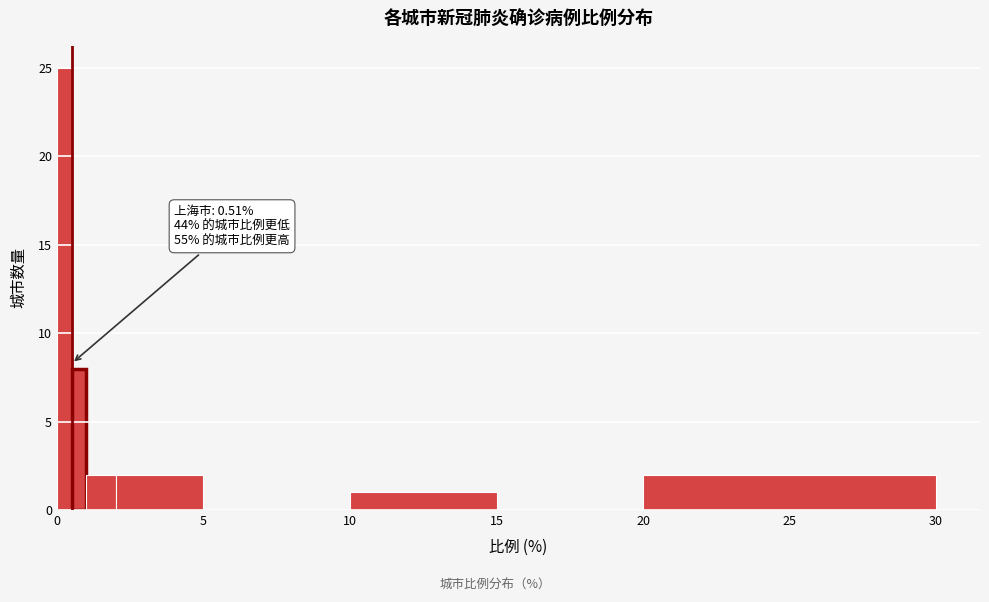

Around what value on the x-axis is the tallest bar? Give the approximate position of its centre, as read against the axis.

0.5